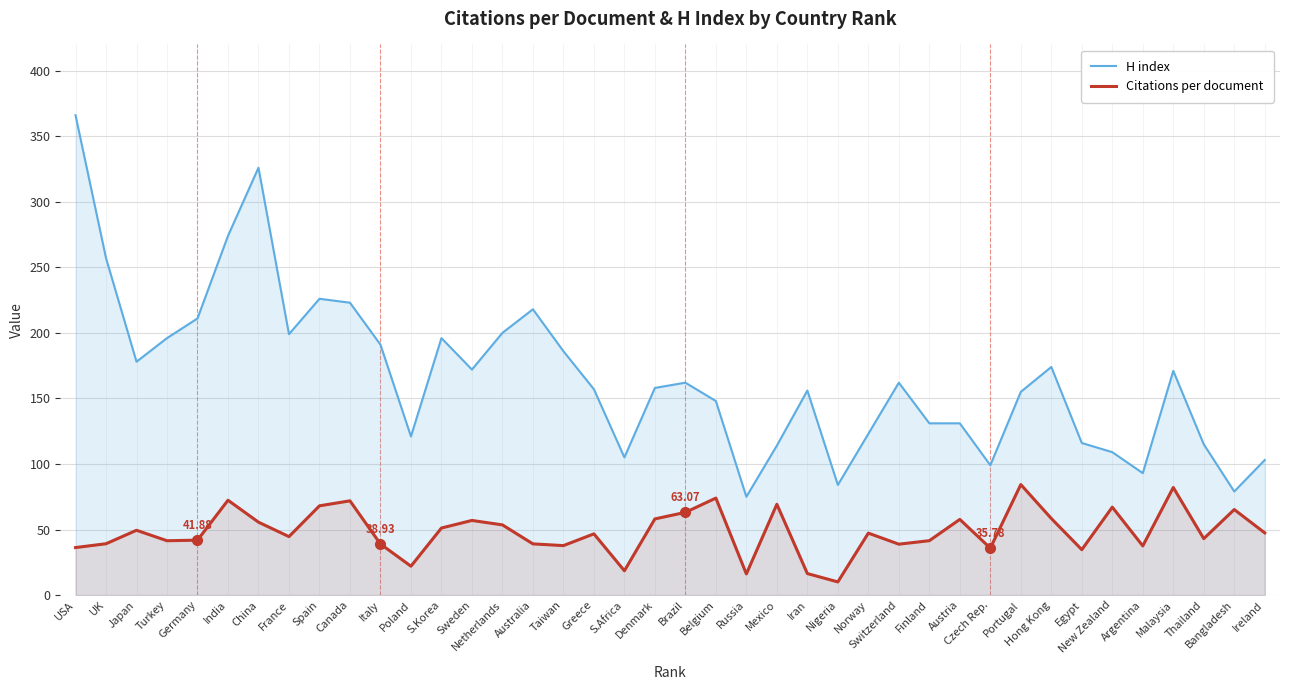

True or false: Citations per document and H index cross at least once.

False